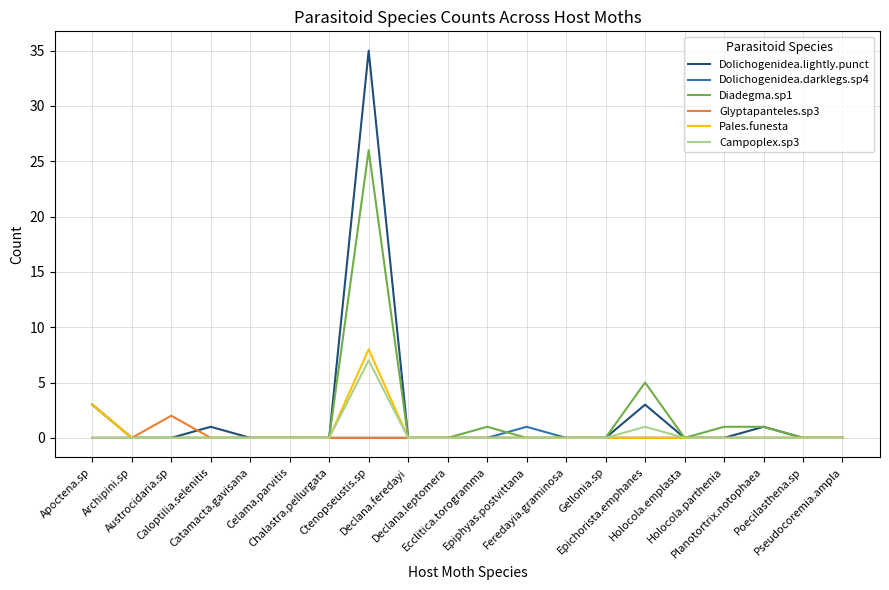

Which series has the largest range (max minus min)?

Dolichogenidea.lightly.punct